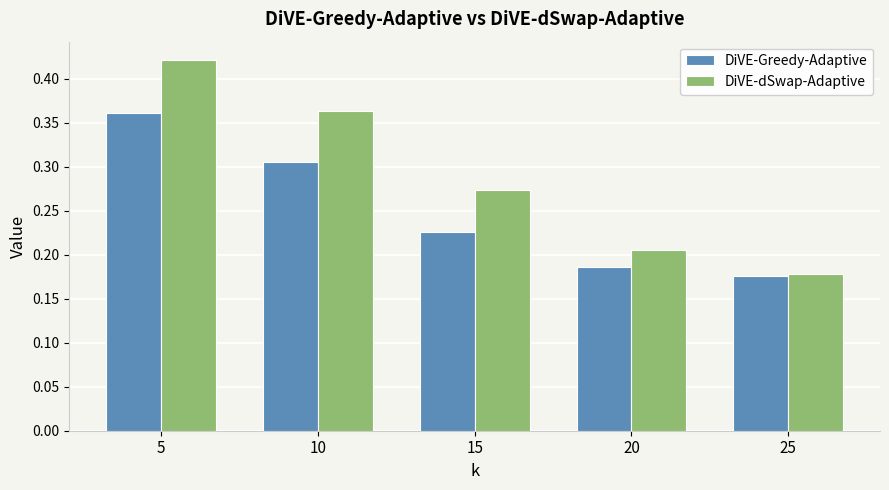

Which category has the highest value in the DiVE-dSwap-Adaptive series?

5